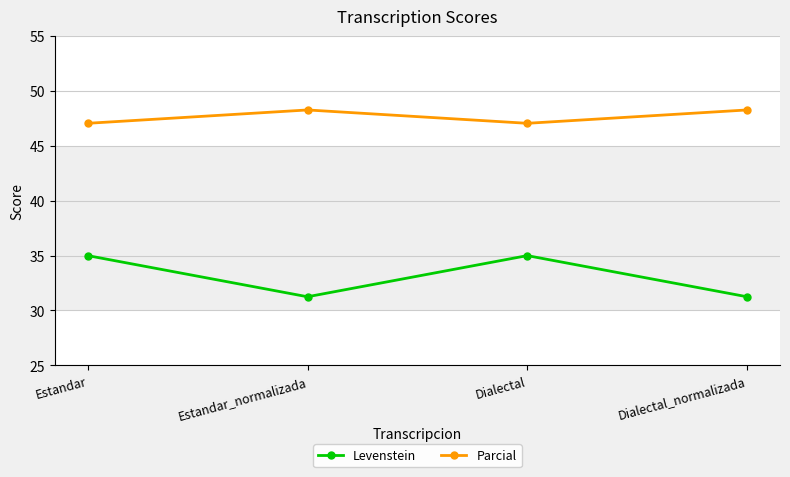

What is the average value of the Parcial series?

47.7